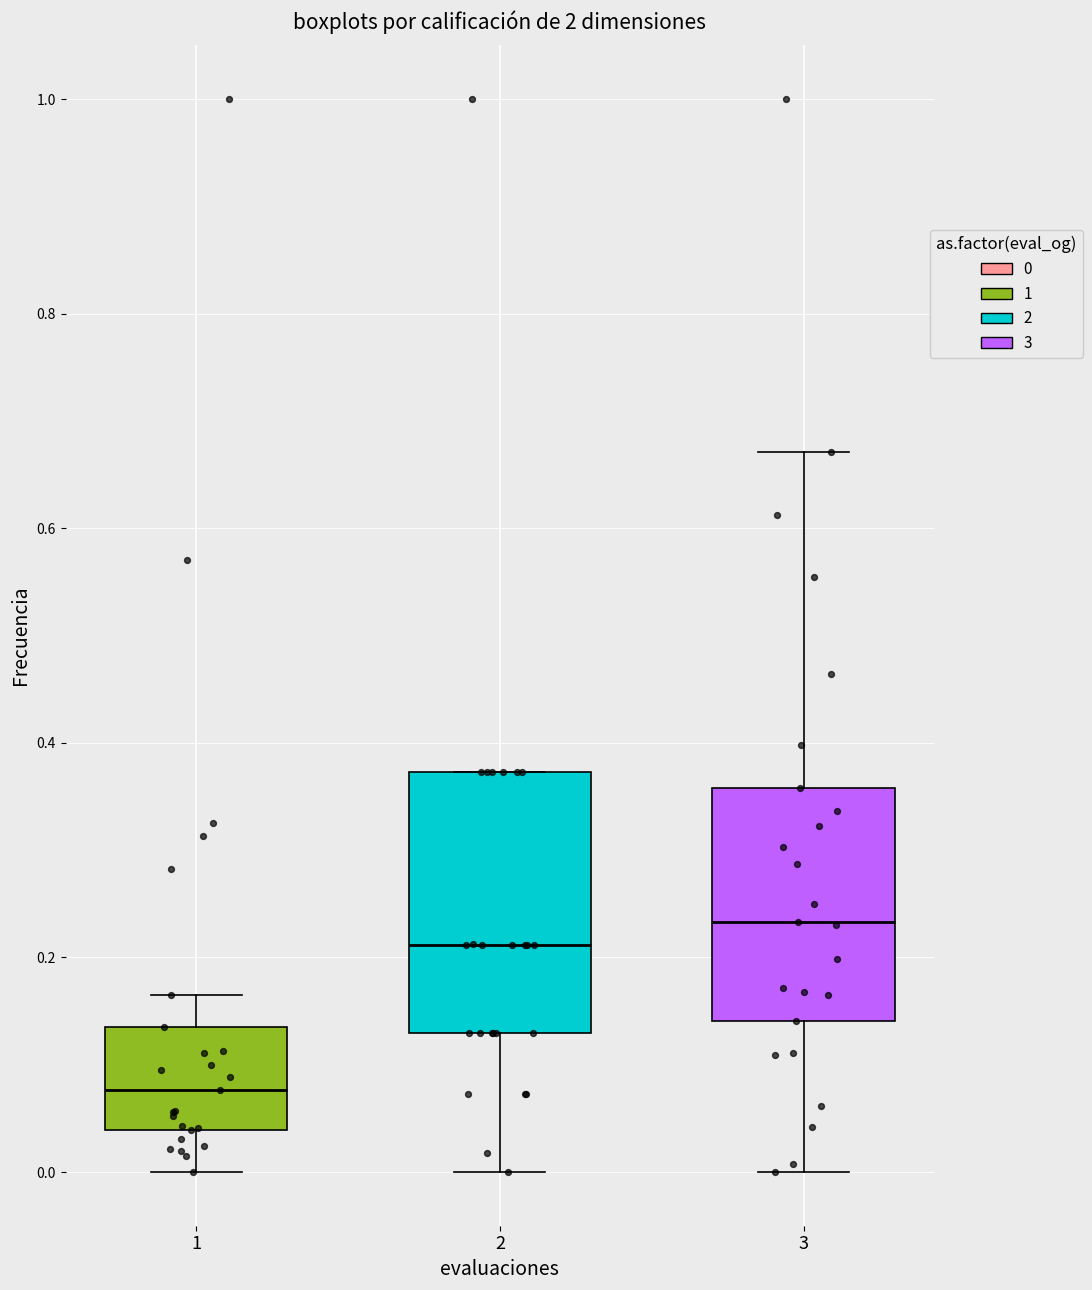

Reading left to right, read every box against the y-axis: the position of its median line, the range the box covers, and the ends of its whiskers. The values are not printed on the chart, so give them approximately, as read against the axis.

1: median 0.08, box 0.04 to 0.14, whiskers 0.00 to 0.16
2: median 0.22, box 0.12 to 0.38, whiskers 0.00 to 0.38
3: median 0.24, box 0.14 to 0.36, whiskers 0.00 to 0.68